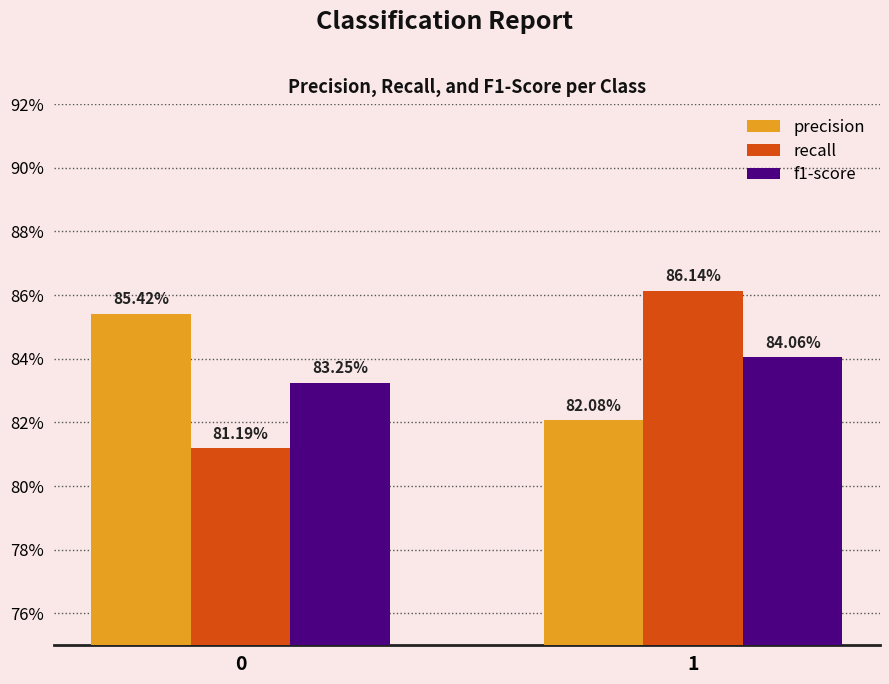

How many precision values are between 0 and 1?

2